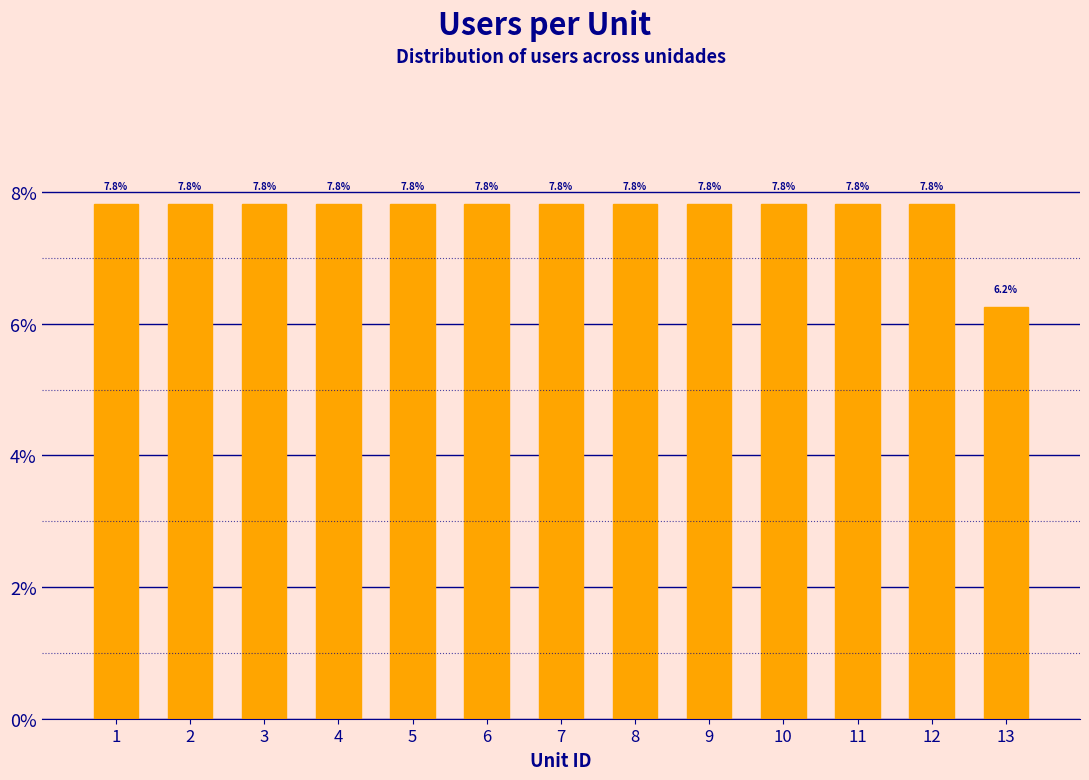

Are the bars horizontal?

No